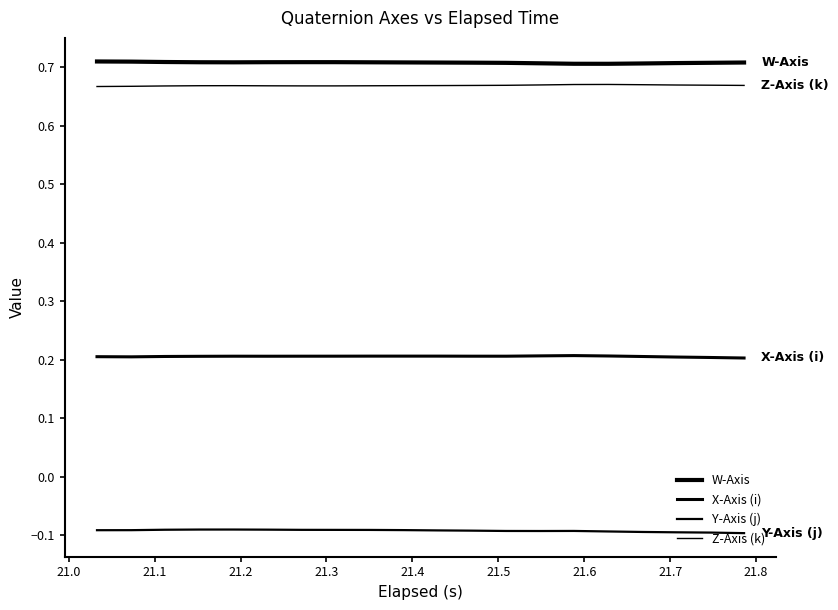

Is this an area chart (filled region under the line)?

No